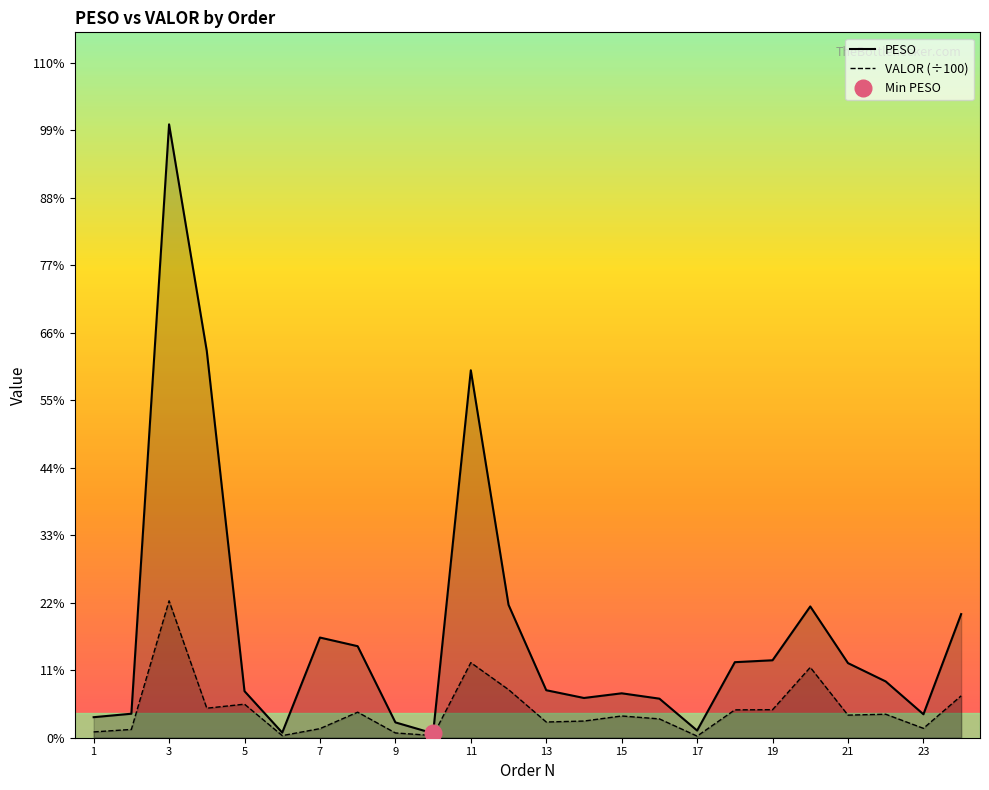

The value of VALOR at 2 is 6.8. True or false?

False